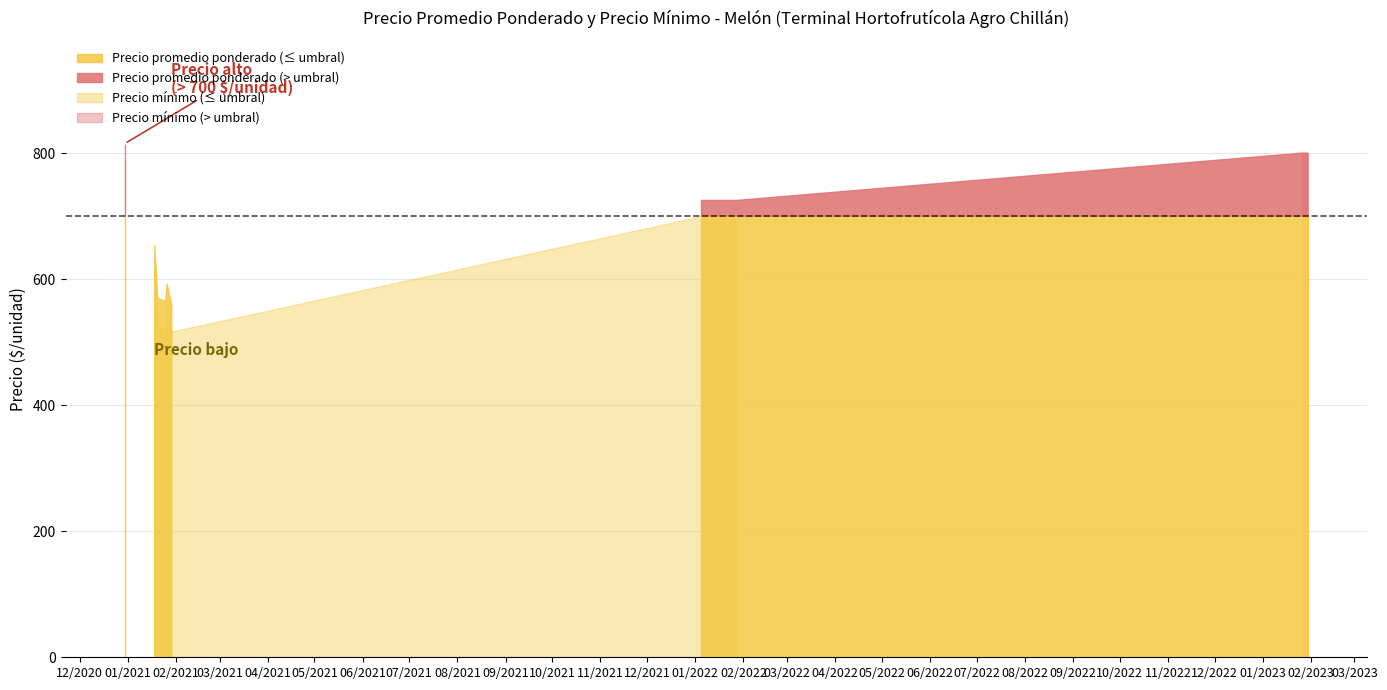

List the series in order of their peak value, highest first.

Precio promedio ponderado, Precio minimo